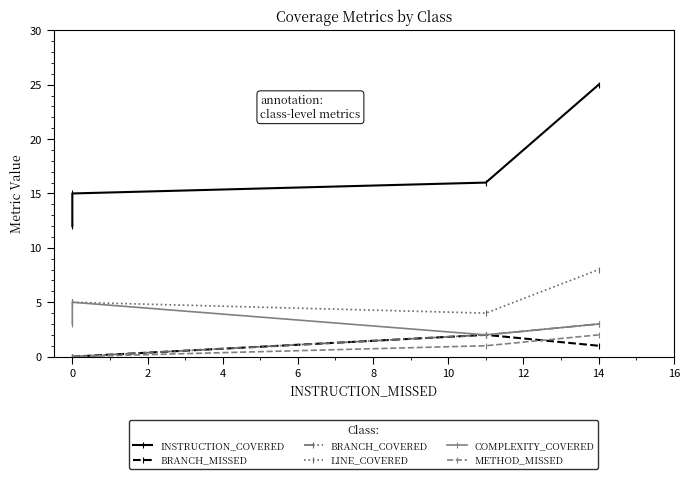

Is the value of METHOD_MISSED at 0 greater than the value of COMPLEXITY_COVERED at 14?

No